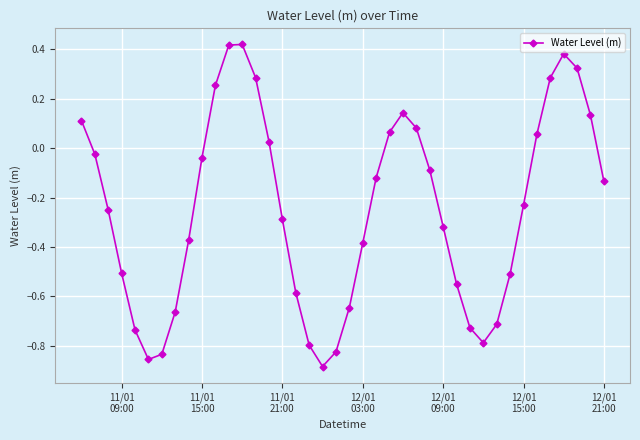

What is the sum of all values?

-9.9